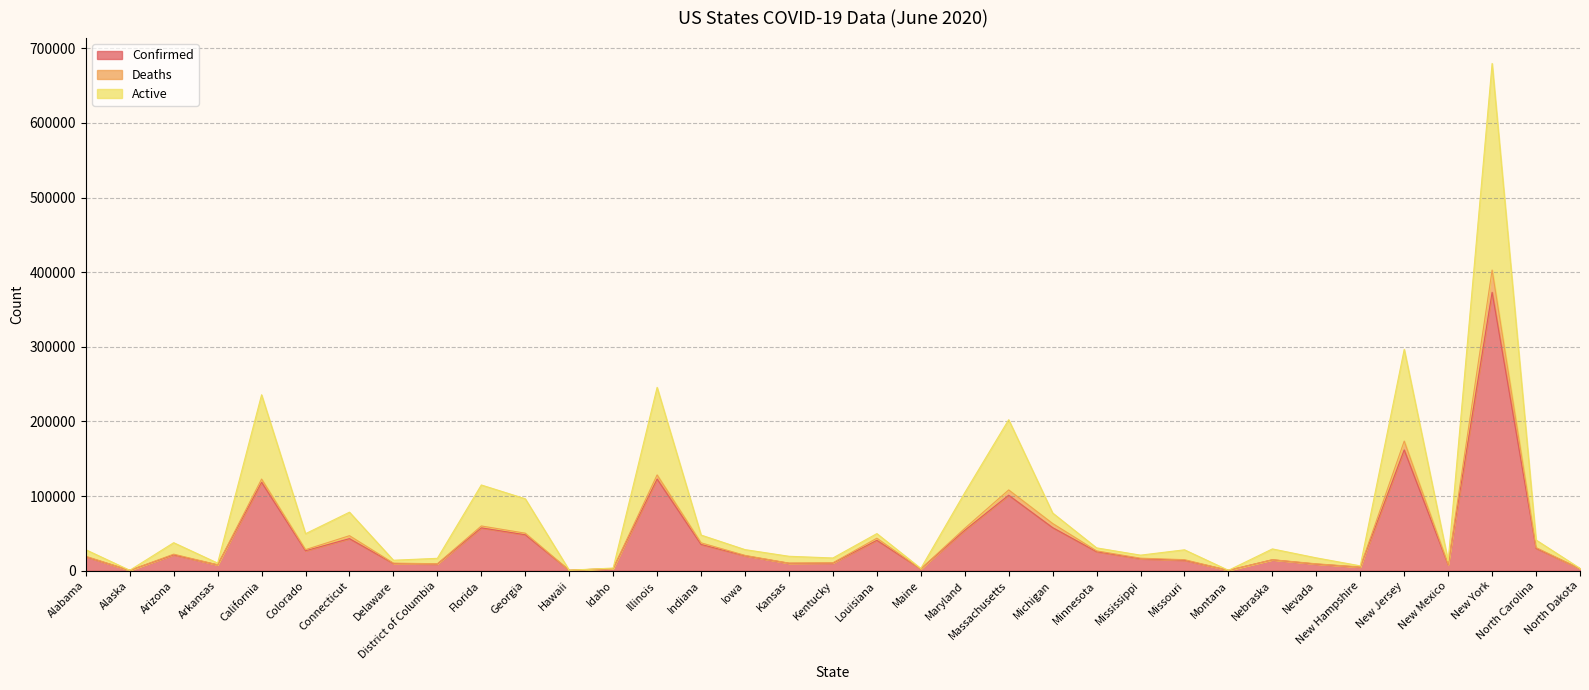

What is the sum of all Deaths values?

1569563